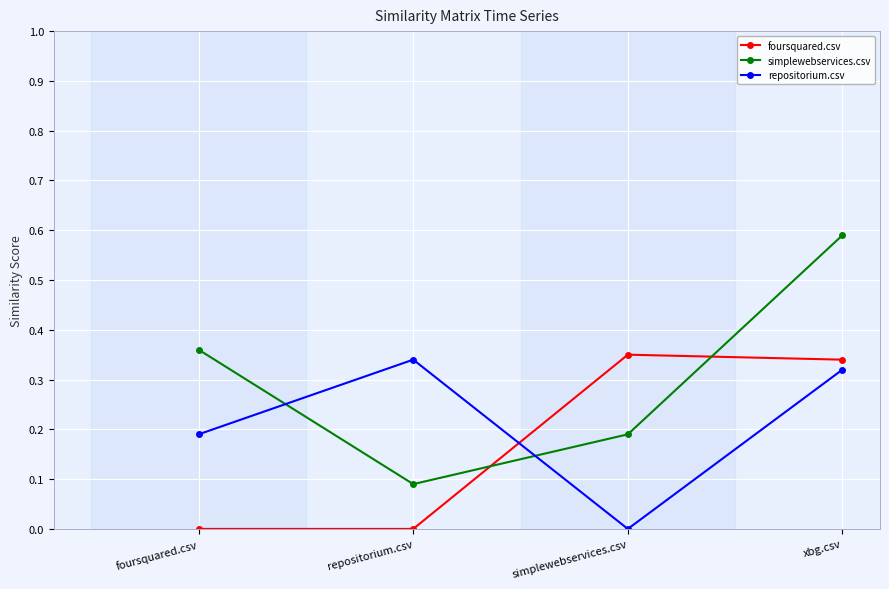

Is the value of repositorium.csv at foursquared.csv greater than the value of simplewebservices.csv at xbg.csv?

No